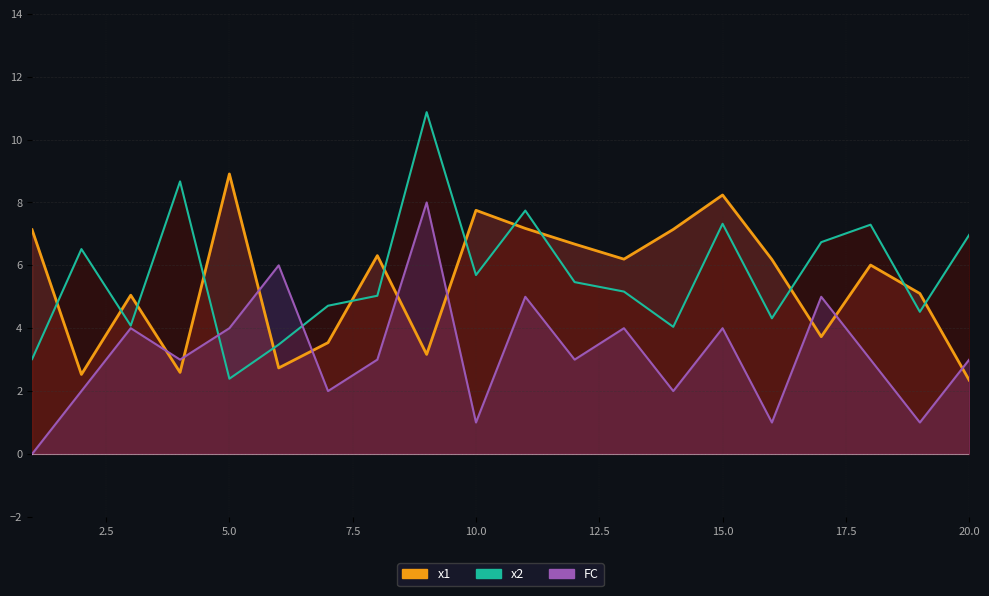

At which label is FC closest to 4?

3